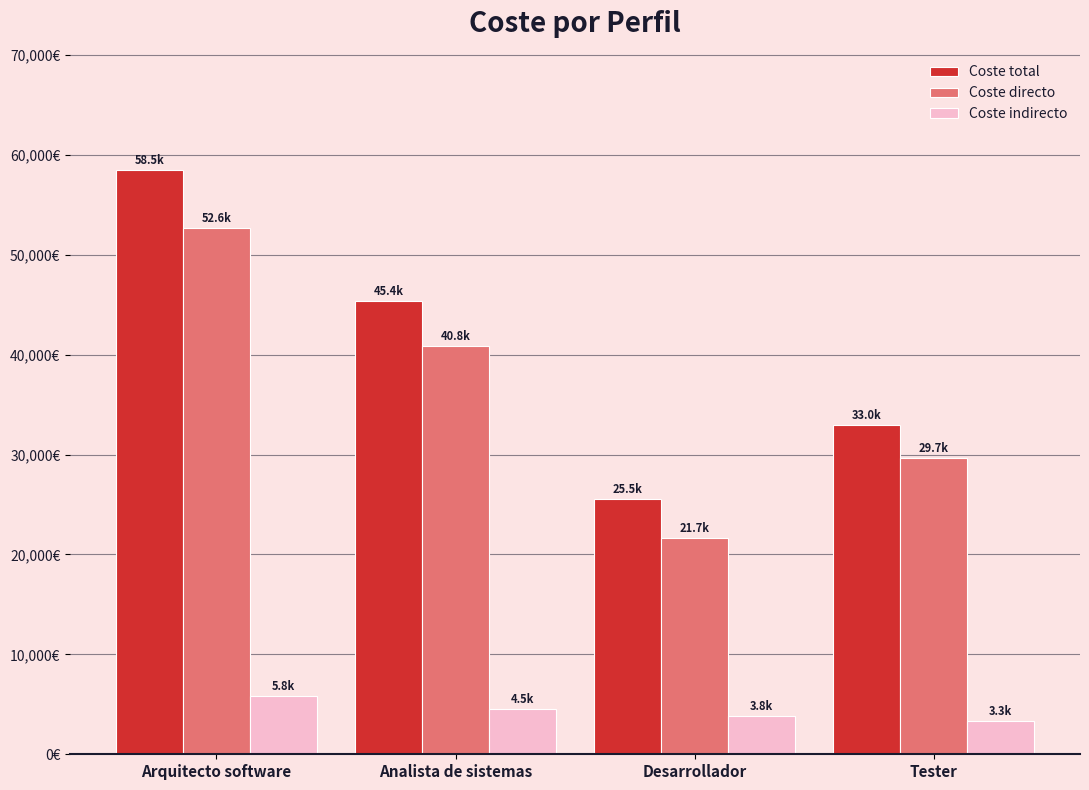

The value of Coste directo at Tester is 12457. True or false?

False